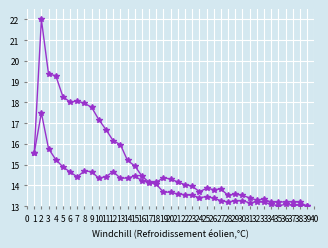

How many lines are shown in the chart?

2